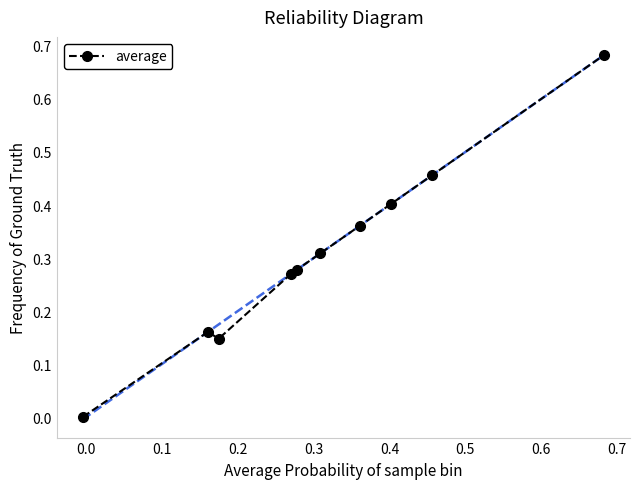

What is the sum of all values?

3.1